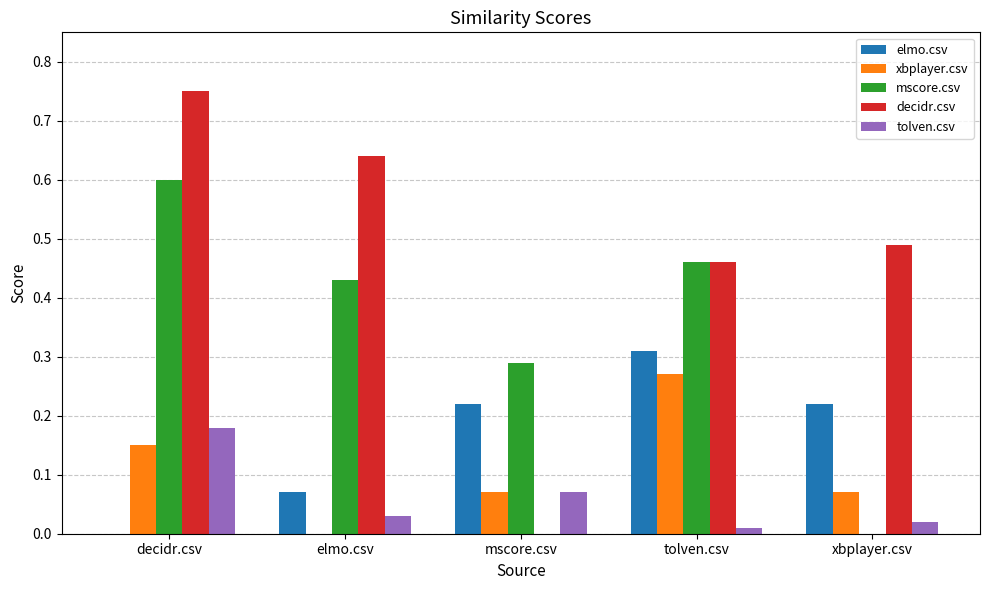

At which category does the chart reach its peak across all series?

decidr.csv